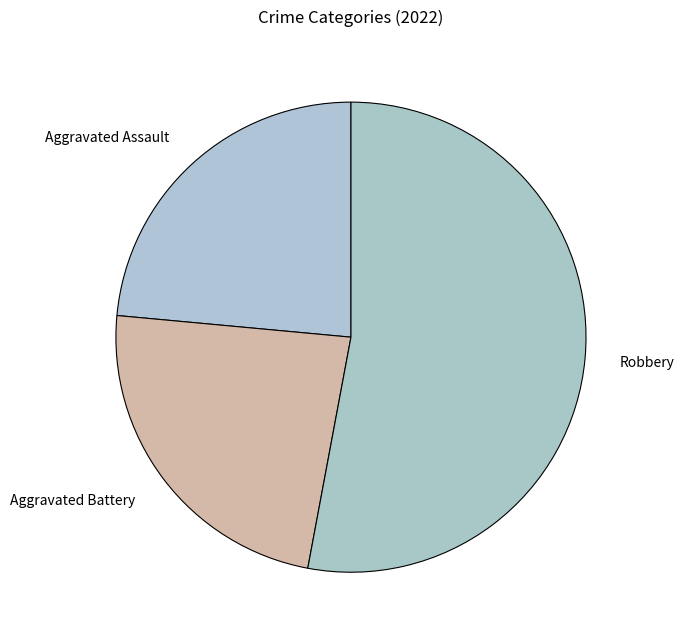

What is the ratio of the value at Aggravated Battery to the value at Aggravated Assault?

1.0